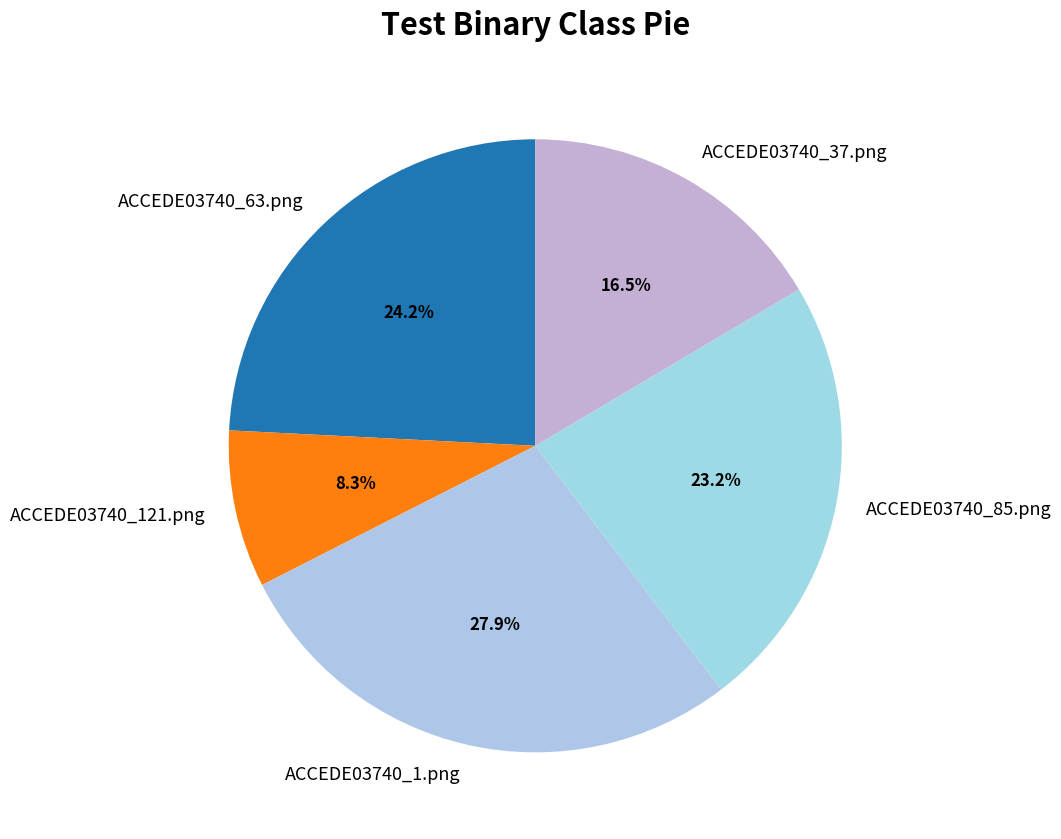

The ACCEDE03740_121.png slice represents 1% of the pie. True or false?

False